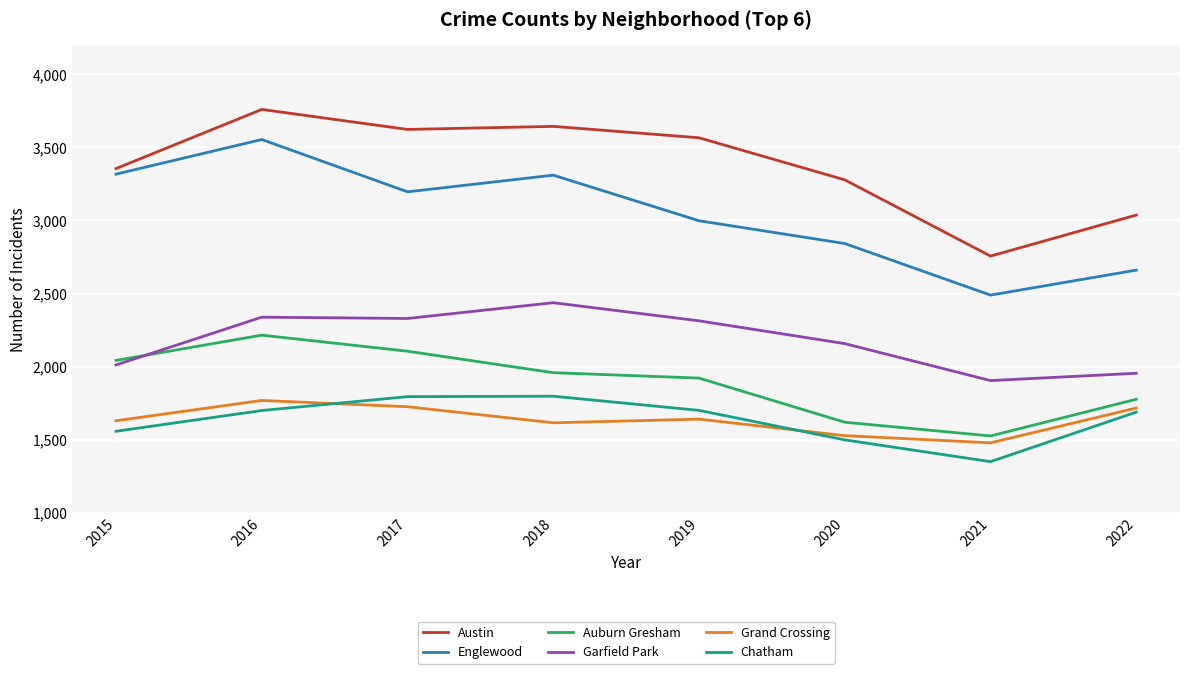

At which label does Grand Crossing reach its minimum?

2021